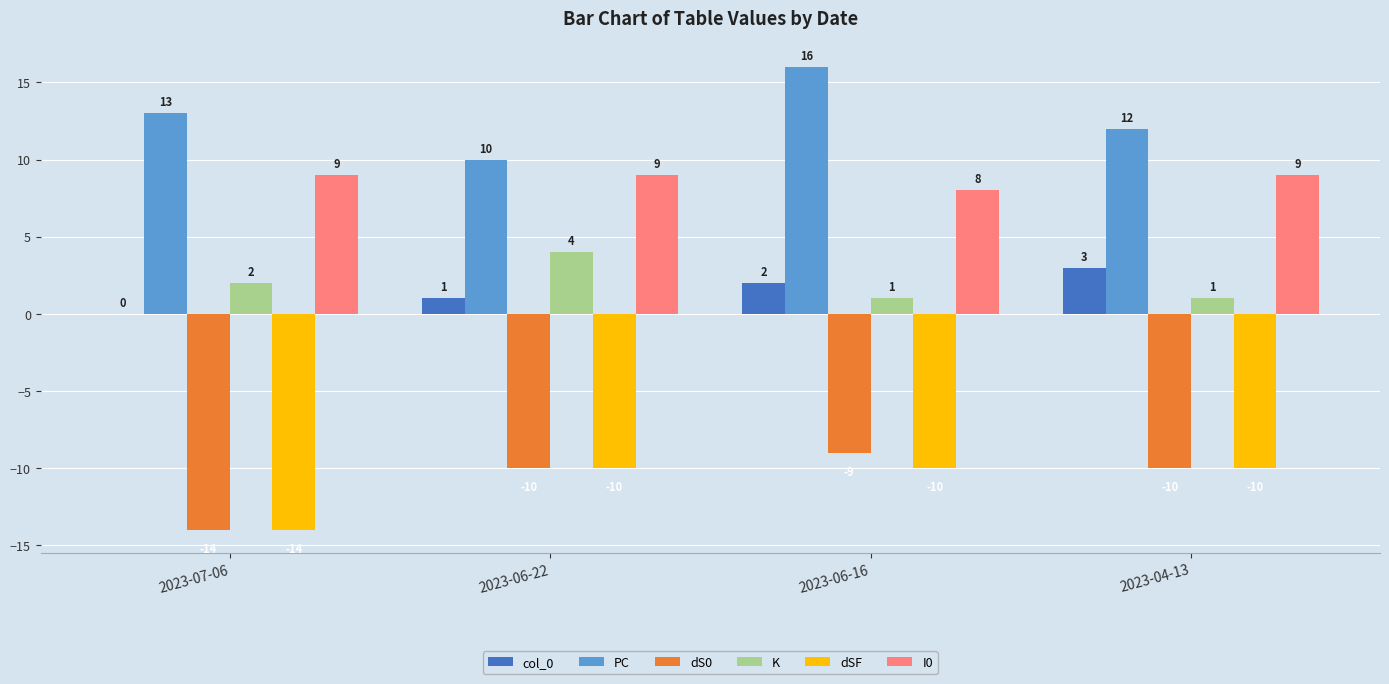

Which category has the highest value in the dS0 series?

2023-06-16